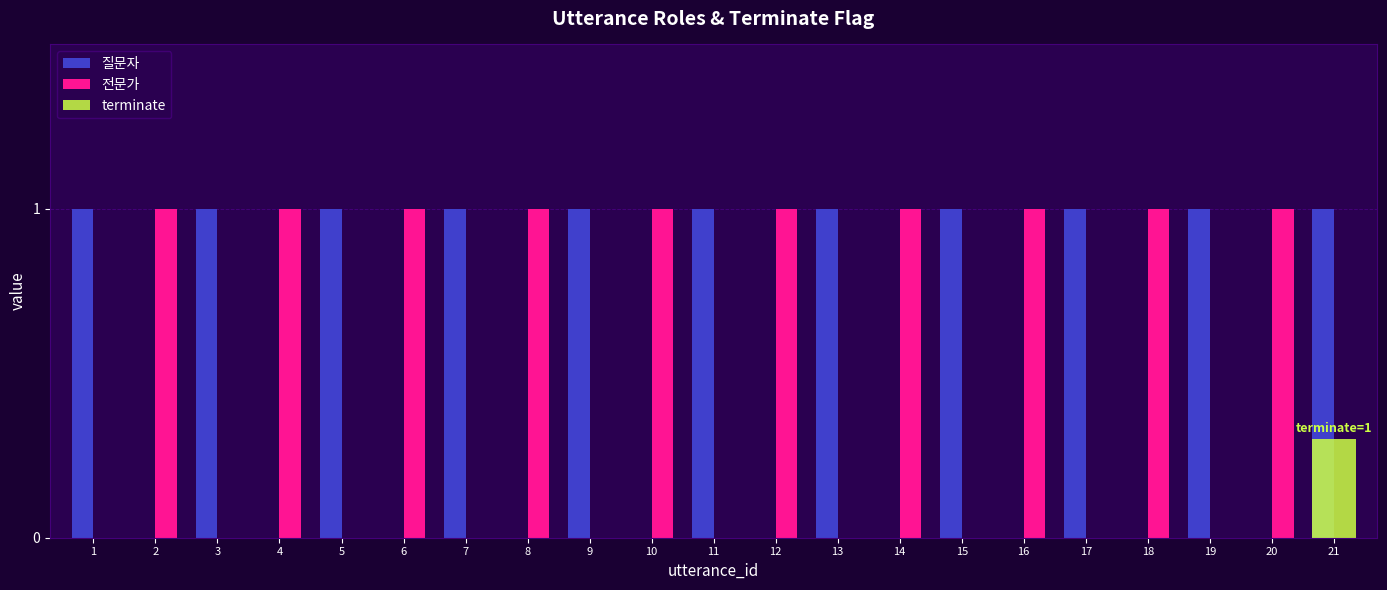

What is the sum of the 질문자 values at 9 and 16?

1.0